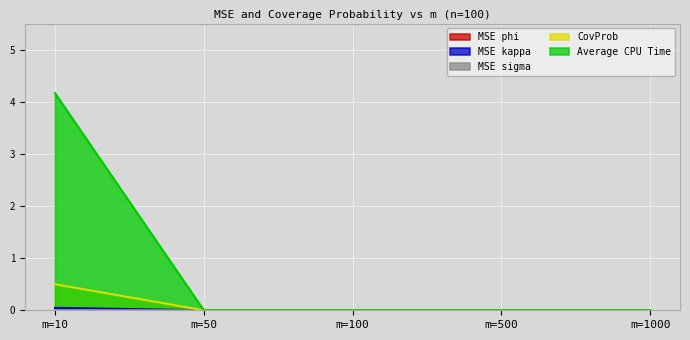

At m=50, list the series in order from smallest to largest.

MSE phi, MSE kappa, MSE sigma, CovProb, Average CPU Time